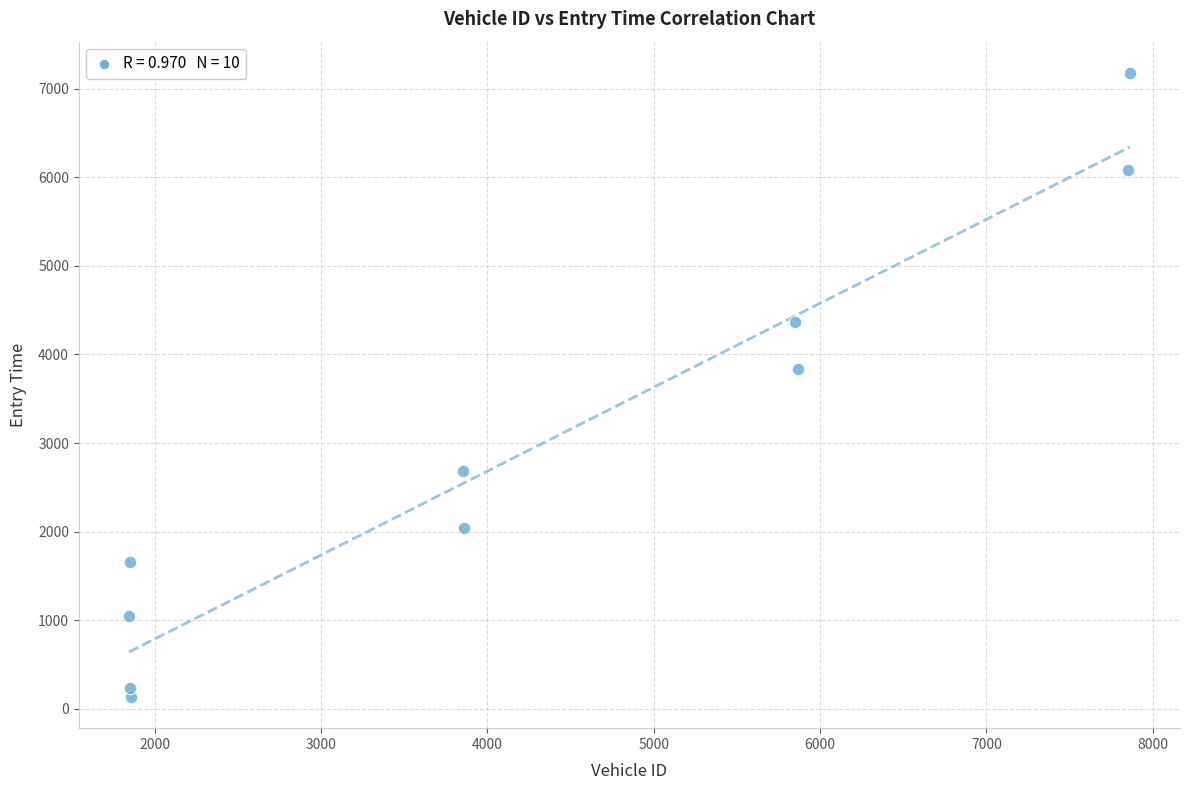

What is the average Y value?

2924.7